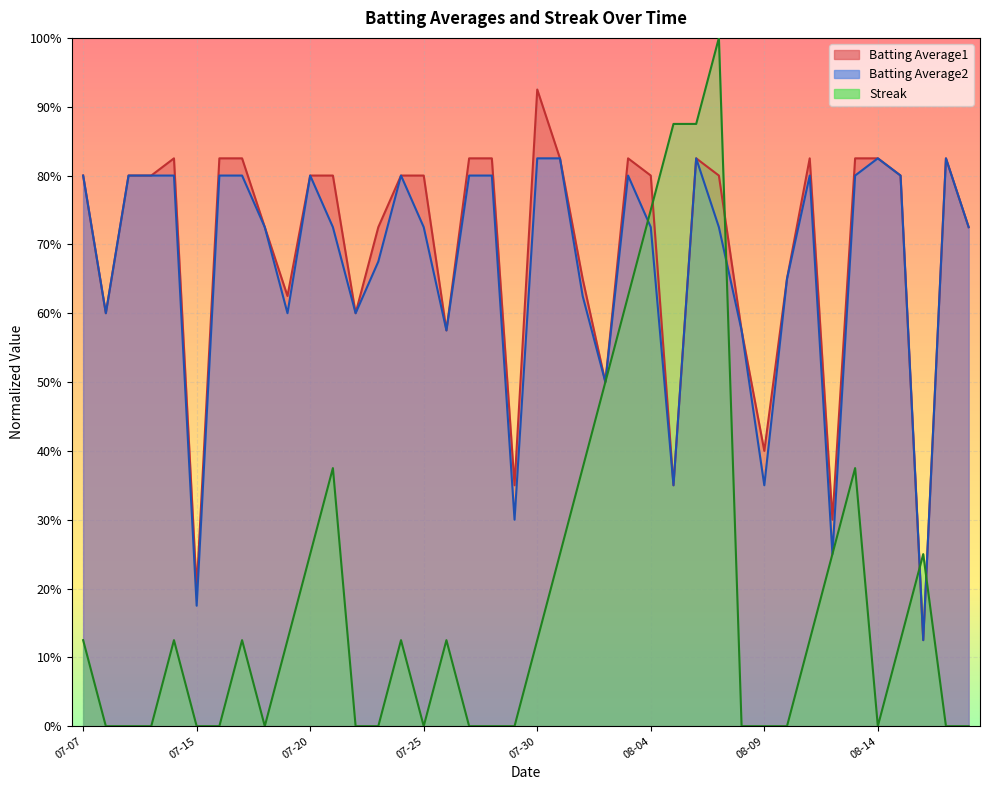

How many data points does each series have?

40